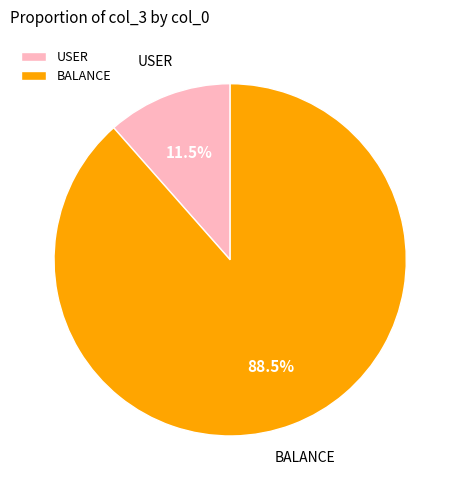

Which has a higher value, USER or BALANCE?

BALANCE